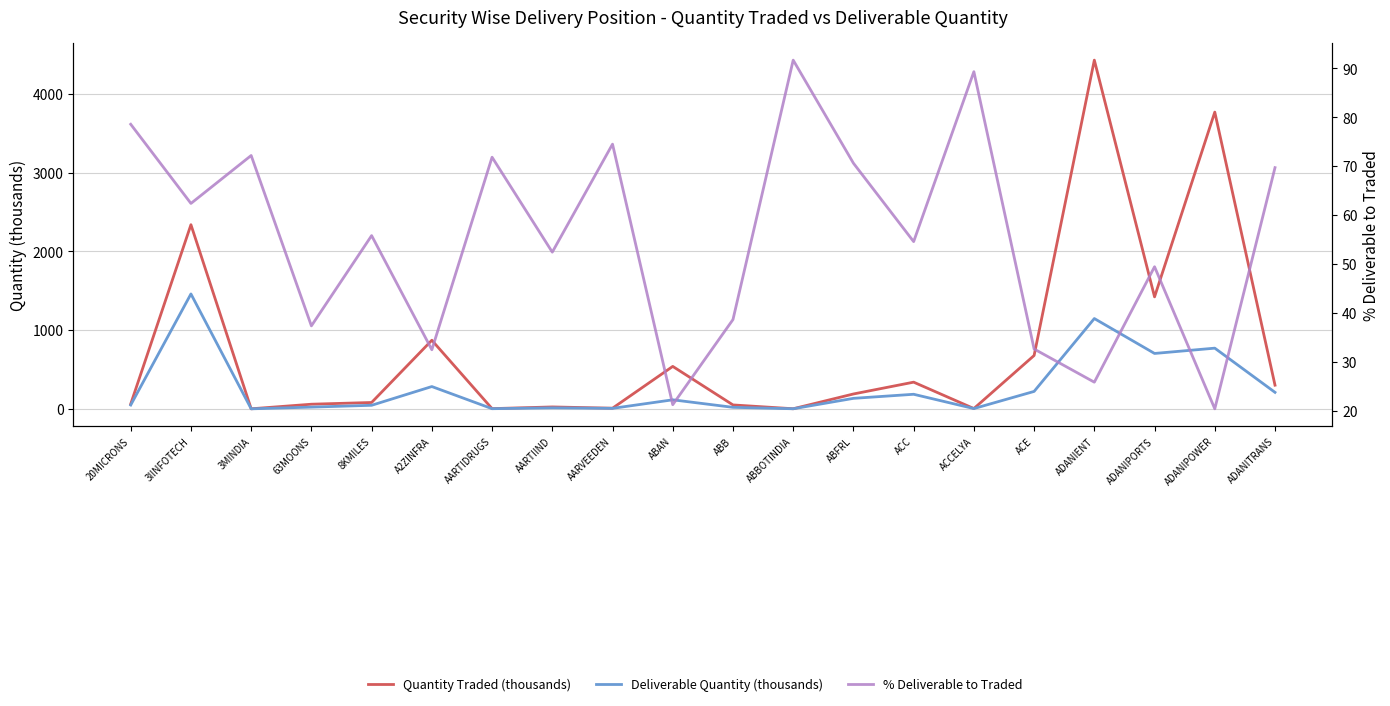

After their last crossing, which series has the higher values: Quantity Traded (thousands) or % Deliverable to Traded?

Quantity Traded (thousands)